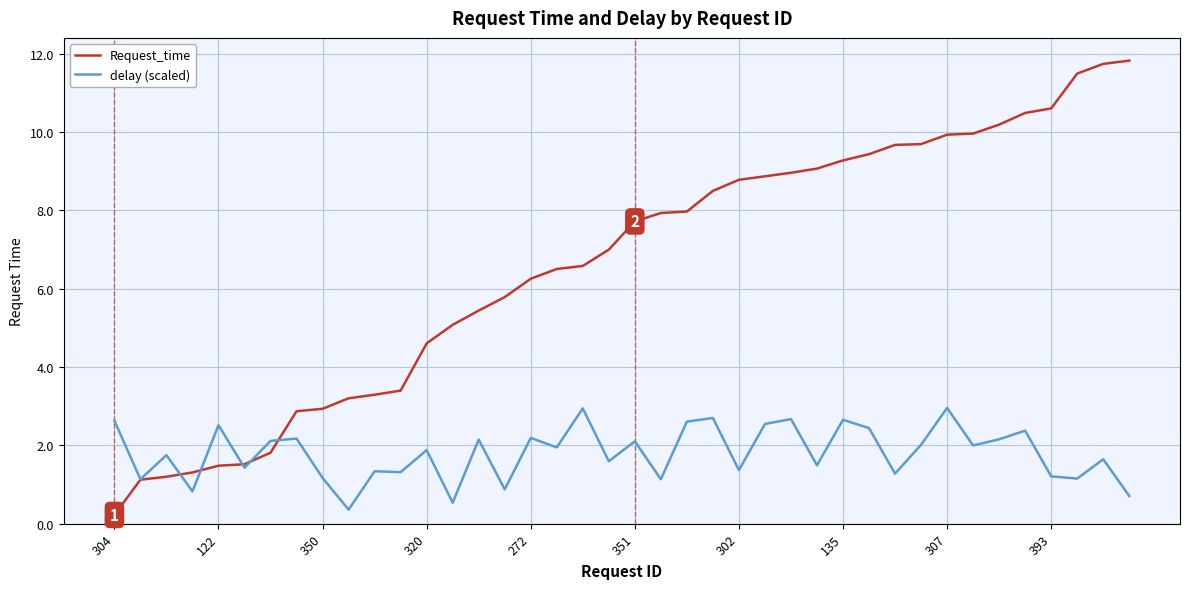

Rank the series by their maximum value, from lowest to highest.

delay (scaled), Request_time